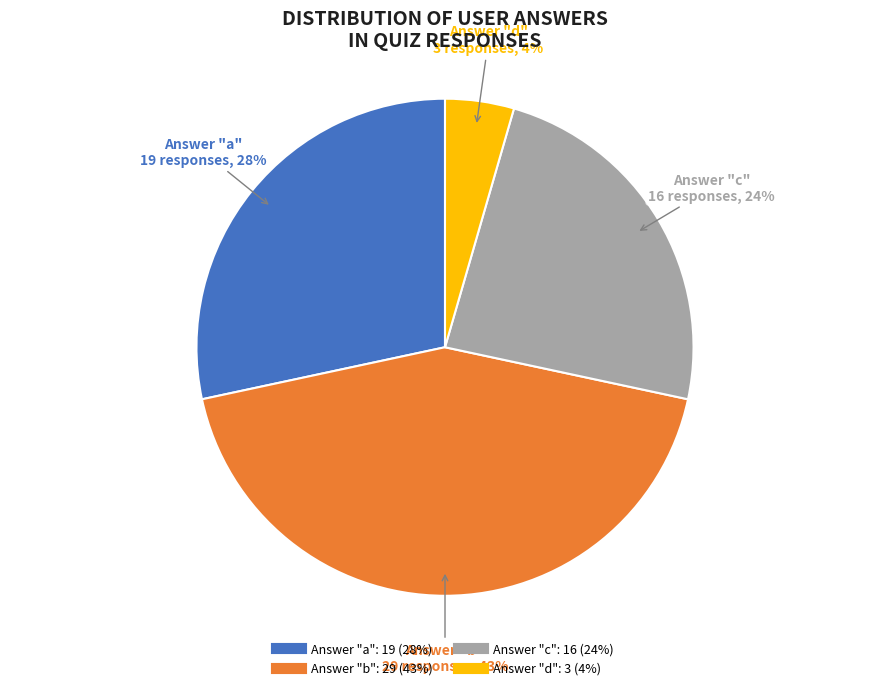

Is there any slice that represents more than half of the pie?

No